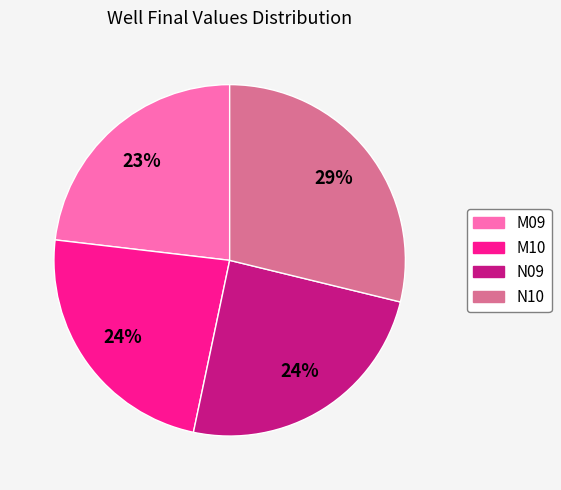

The M09 slice represents 14% of the pie. True or false?

False